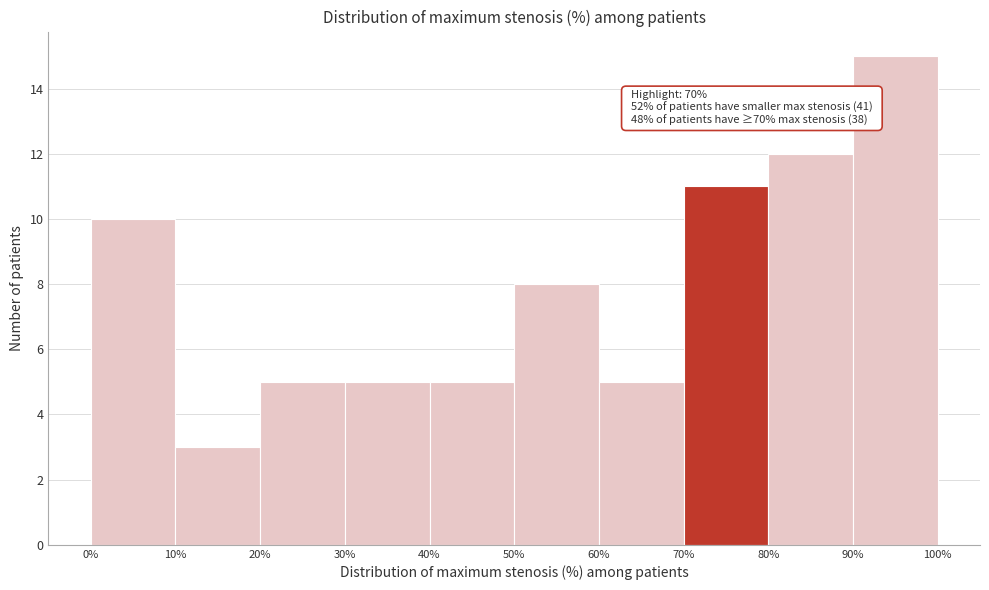

Which range on the x-axis has the tallest bar?

90% to 100%